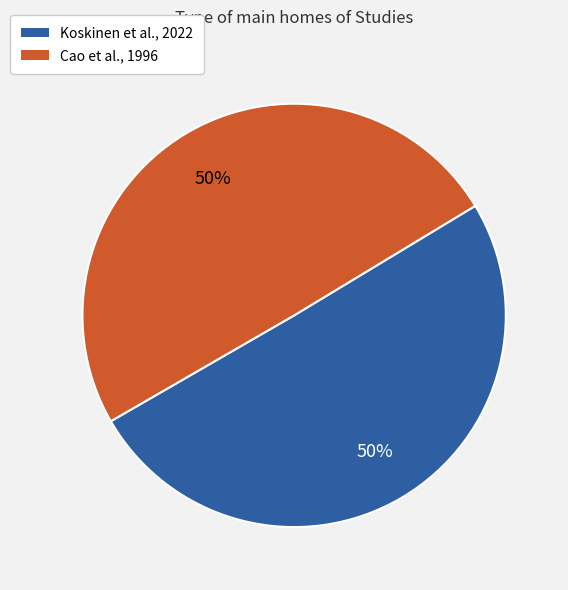

To the nearest percent, what portion does Cao et al., 1996 represent?

50%